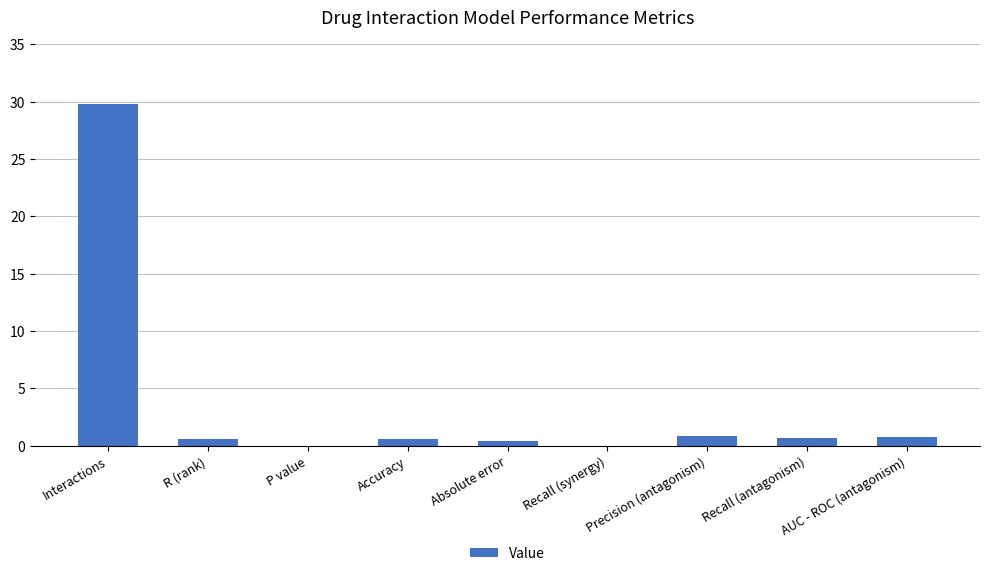

The value at Recall (synergy) is -10.7. True or false?

False